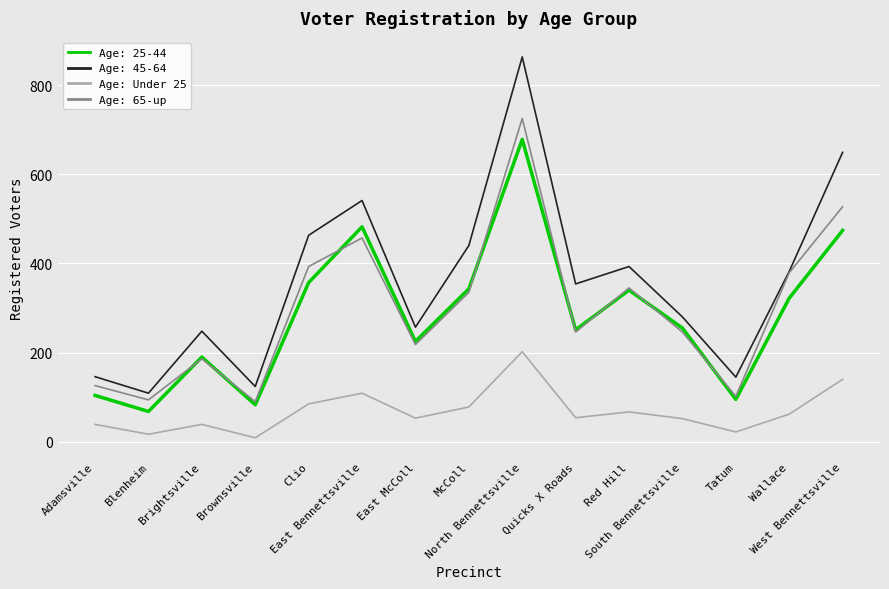

Which series has the widest spread of values?

Age: 45-64